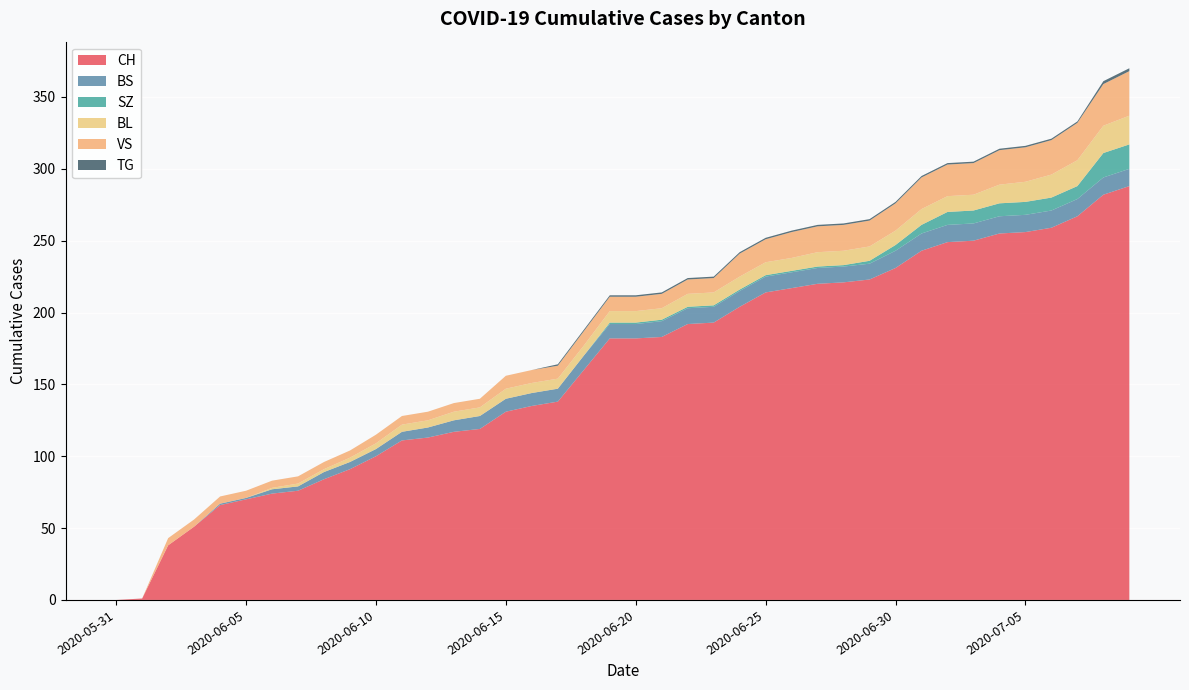

Reading left to right, transcribe all the data shown in this chart.

CH: 2020-05-31=0	2020-06-01=1	2020-06-02=38	2020-06-03=51	2020-06-04=66	2020-06-05=70	2020-06-06=74	2020-06-07=76	2020-06-08=84	2020-06-09=91	2020-06-10=100	2020-06-11=111	2020-06-12=113	2020-06-13=117	2020-06-14=119	2020-06-15=131	2020-06-16=135	2020-06-17=138	2020-06-18=160	2020-06-19=182	2020-06-20=182	2020-06-21=183	2020-06-22=192	2020-06-23=193	2020-06-24=204	2020-06-25=214	2020-06-26=217	2020-06-27=220	2020-06-28=221	2020-06-29=223	2020-06-30=231	2020-07-01=243	2020-07-02=249	2020-07-03=250	2020-07-04=255	2020-07-05=256	2020-07-06=259	2020-07-07=267	2020-07-08=282	2020-07-09=288
BS: 2020-05-31=0	2020-06-01=0	2020-06-02=0	2020-06-03=0	2020-06-04=1	2020-06-05=1	2020-06-06=3	2020-06-07=3	2020-06-08=5	2020-06-09=5	2020-06-10=5	2020-06-11=6	2020-06-12=7	2020-06-13=8	2020-06-14=9	2020-06-15=9	2020-06-16=9	2020-06-17=9	2020-06-18=10	2020-06-19=10	2020-06-20=10	2020-06-21=11	2020-06-22=11	2020-06-23=11	2020-06-24=11	2020-06-25=11	2020-06-26=11	2020-06-27=11	2020-06-28=11	2020-06-29=11	2020-06-30=12	2020-07-01=12	2020-07-02=12	2020-07-03=12	2020-07-04=12	2020-07-05=12	2020-07-06=12	2020-07-07=12	2020-07-08=12	2020-07-09=12
SZ: 2020-05-31=0	2020-06-01=0	2020-06-02=0	2020-06-03=0	2020-06-04=0	2020-06-05=0	2020-06-06=0	2020-06-07=0	2020-06-08=0	2020-06-09=0	2020-06-10=0	2020-06-11=0	2020-06-12=0	2020-06-13=0	2020-06-14=0	2020-06-15=0	2020-06-16=0	2020-06-17=0	2020-06-18=0	2020-06-19=1	2020-06-20=1	2020-06-21=1	2020-06-22=1	2020-06-23=1	2020-06-24=1	2020-06-25=1	2020-06-26=1	2020-06-27=1	2020-06-28=1	2020-06-29=2	2020-06-30=4	2020-07-01=6	2020-07-02=9	2020-07-03=9	2020-07-04=9	2020-07-05=9	2020-07-06=9	2020-07-07=9	2020-07-08=17	2020-07-09=17
BL: 2020-05-31=0	2020-06-01=0	2020-06-02=0	2020-06-03=0	2020-06-04=0	2020-06-05=0	2020-06-06=1	2020-06-07=2	2020-06-08=2	2020-06-09=3	2020-06-10=4	2020-06-11=5	2020-06-12=5	2020-06-13=6	2020-06-14=6	2020-06-15=7	2020-06-16=7	2020-06-17=7	2020-06-18=7	2020-06-19=8	2020-06-20=8	2020-06-21=8	2020-06-22=9	2020-06-23=9	2020-06-24=9	2020-06-25=9	2020-06-26=9	2020-06-27=10	2020-06-28=10	2020-06-29=10	2020-06-30=10	2020-07-01=11	2020-07-02=11	2020-07-03=11	2020-07-04=13	2020-07-05=14	2020-07-06=16	2020-07-07=18	2020-07-08=19	2020-07-09=20
VS: 2020-05-31=0	2020-06-01=0	2020-06-02=5	2020-06-03=5	2020-06-04=5	2020-06-05=5	2020-06-06=5	2020-06-07=5	2020-06-08=5	2020-06-09=5	2020-06-10=6	2020-06-11=6	2020-06-12=6	2020-06-13=6	2020-06-14=6	2020-06-15=9	2020-06-16=9	2020-06-17=9	2020-06-18=10	2020-06-19=10	2020-06-20=10	2020-06-21=10	2020-06-22=10	2020-06-23=10	2020-06-24=16	2020-06-25=16	2020-06-26=18	2020-06-27=18	2020-06-28=18	2020-06-29=18	2020-06-30=19	2020-07-01=22	2020-07-02=22	2020-07-03=22	2020-07-04=24	2020-07-05=24	2020-07-06=24	2020-07-07=26	2020-07-08=29	2020-07-09=31
TG: 2020-05-31=0	2020-06-01=0	2020-06-02=0	2020-06-03=0	2020-06-04=0	2020-06-05=0	2020-06-06=0	2020-06-07=0	2020-06-08=0	2020-06-09=0	2020-06-10=0	2020-06-11=0	2020-06-12=0	2020-06-13=0	2020-06-14=0	2020-06-15=0	2020-06-16=0	2020-06-17=1	2020-06-18=1	2020-06-19=1	2020-06-20=1	2020-06-21=1	2020-06-22=1	2020-06-23=1	2020-06-24=1	2020-06-25=1	2020-06-26=1	2020-06-27=1	2020-06-28=1	2020-06-29=1	2020-06-30=1	2020-07-01=1	2020-07-02=1	2020-07-03=1	2020-07-04=1	2020-07-05=1	2020-07-06=1	2020-07-07=1	2020-07-08=2	2020-07-09=2